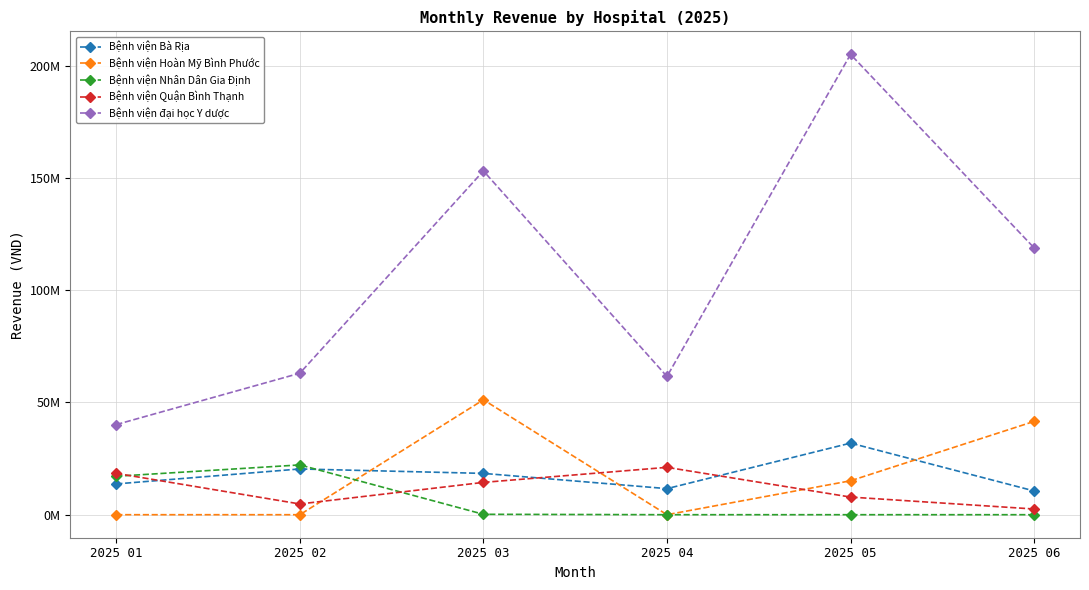

Reading right to left, extract all data points from this chart.

Bệnh viện Bà Rịa: 2025 06=10585000	2025 05=31898000	2025 04=11613000	2025 03=18402000	2025 02=20381000	2025 01=13711000
Bệnh viện Hoàn Mỹ Bình Phước: 2025 06=41564001	2025 05=15113014	2025 04=0	2025 03=51192000	2025 02=0	2025 01=0
Bệnh viện Nhân Dân Gia Định: 2025 06=0	2025 05=0	2025 04=0	2025 03=180000	2025 02=22182000	2025 01=17132000
Bệnh viện Quận Bình Thạnh: 2025 06=2535000	2025 05=7852006	2025 04=21099000	2025 03=14396000	2025 02=4781000	2025 01=18422000
Bệnh viện đại học Y dược: 2025 06=118877173	2025 05=205084232	2025 04=61578021	2025 03=153154000	2025 02=63037000	2025 01=40153000